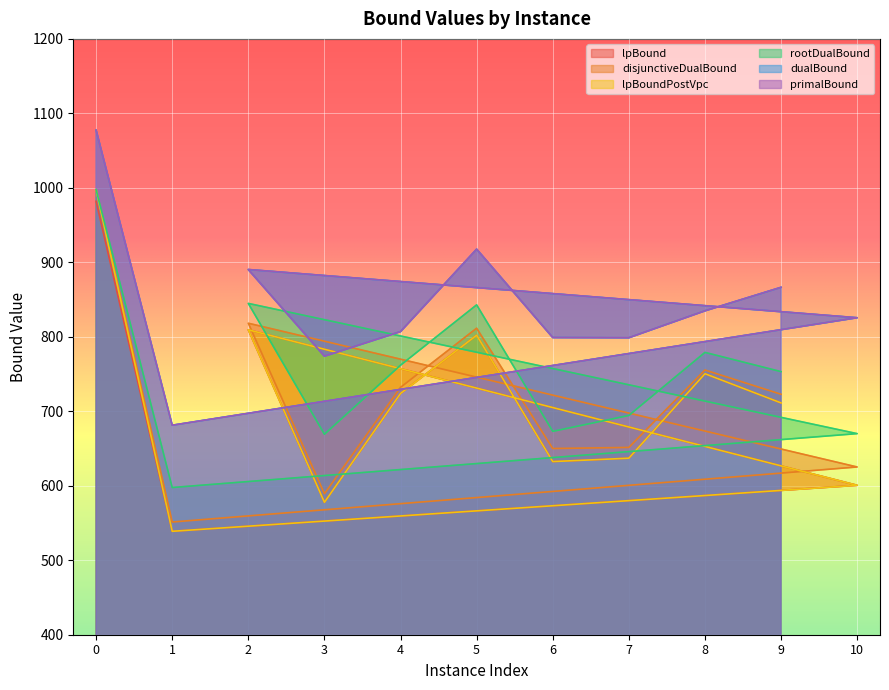

True or false: primalBound and lpBoundPostVpc cross at least once.

False